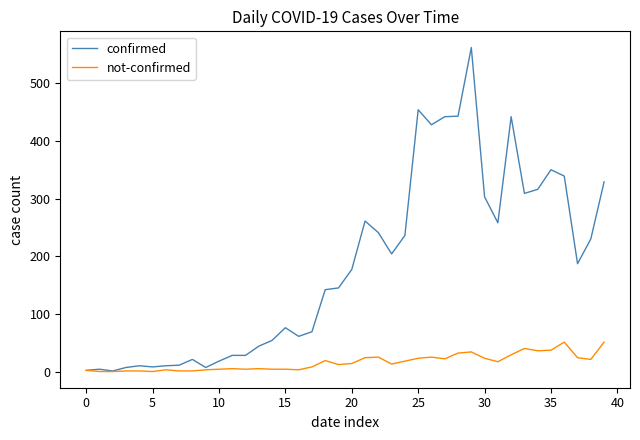

Which series has the largest range (max minus min)?

confirmed